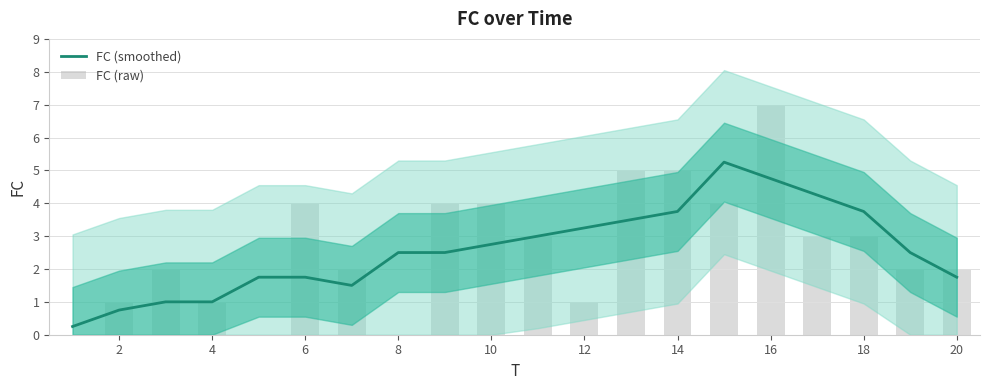

Which series has the widest spread of values?

FC (raw)